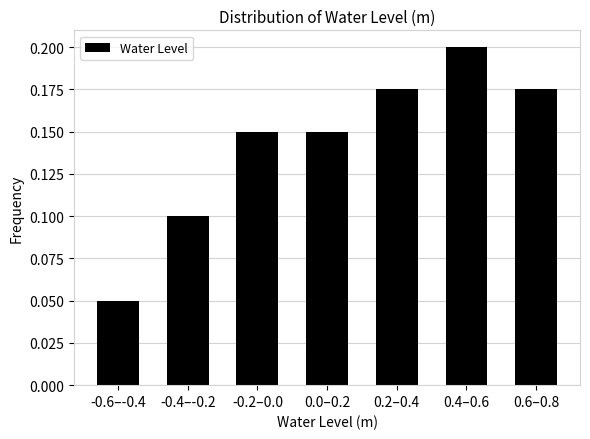

How many values are between 0 and 1?

7